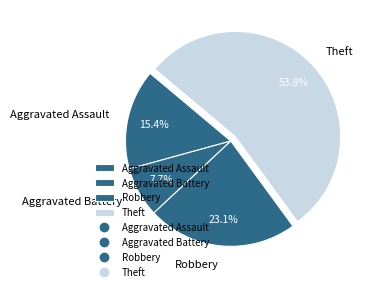

Approximately how many times larger is the value at Theft compared to Aggravated Assault?

3.5